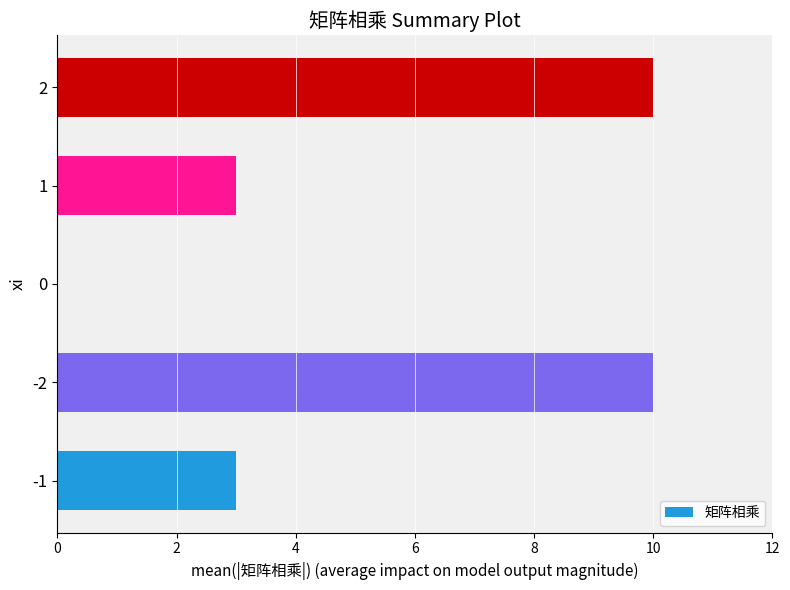

Are the bars horizontal?

Yes